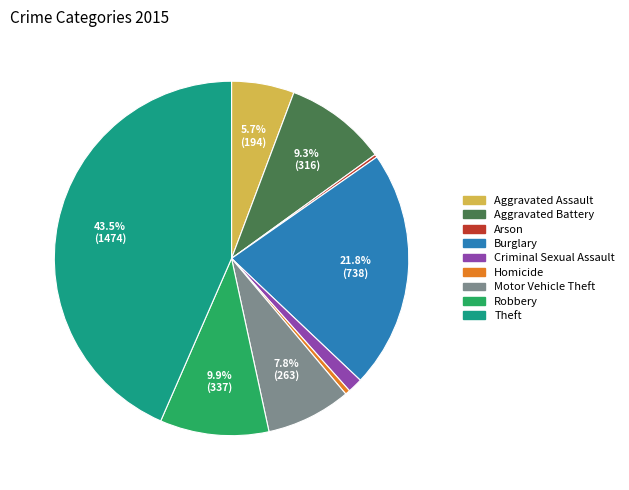

Does Motor Vehicle Theft account for over 50% of the chart?

No